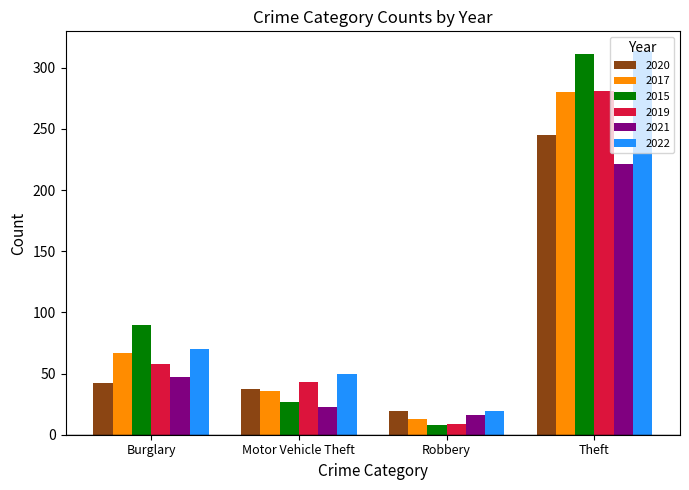

What is the label of the 4th bar from the right?

Burglary